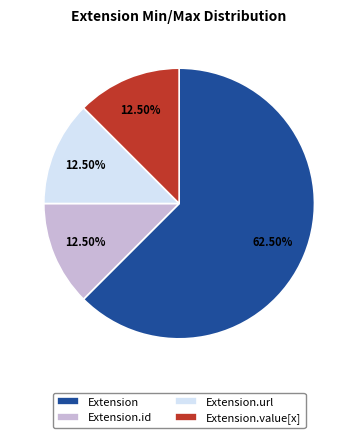

Does Extension represent more than half of the total?

Yes